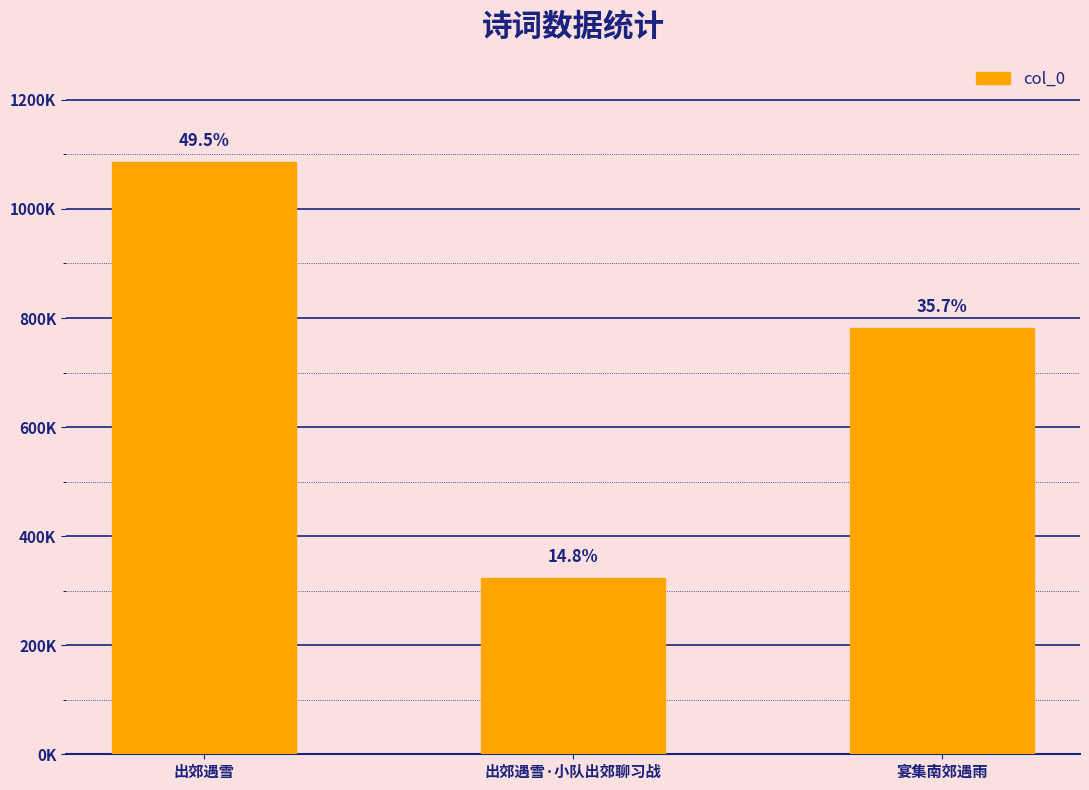

Count the values in the range 323291 to 1085380.

3